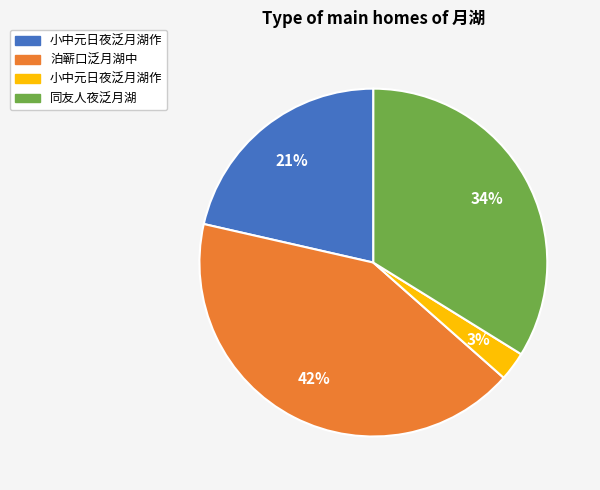

Is there a majority slice in this chart?

No